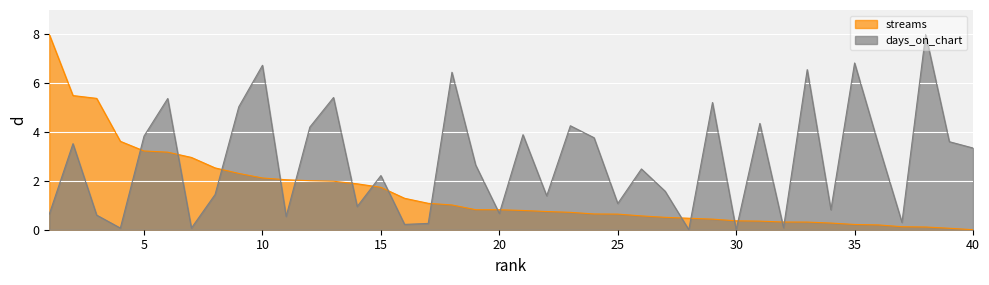

Reading left to right, transcribe all the data shown in this chart.

streams: 8.0	5.5	5.4	3.6	3.2	3.2	3.0	2.5	2.3	2.1	2.0	2.0	2.0	1.9	1.7	1.3	1.1	1.0	0.8	0.8	0.8	0.7	0.7	0.6	0.6	0.6	0.5	0.5	0.4	0.4	0.4	0.3	0.3	0.3	0.2	0.2	0.1	0.1	0.1	0.0
days_on_chart: 0.6	3.5	0.6	0.1	3.8	5.4	0.1	1.4	5.0	6.7	0.5	4.2	5.4	1.0	2.2	0.2	0.3	6.4	2.7	0.7	3.9	1.4	4.3	3.8	1.1	2.5	1.6	0.0	5.2	0.0	4.4	0.1	6.6	0.8	6.8	3.5	0.3	8.0	3.6	3.3